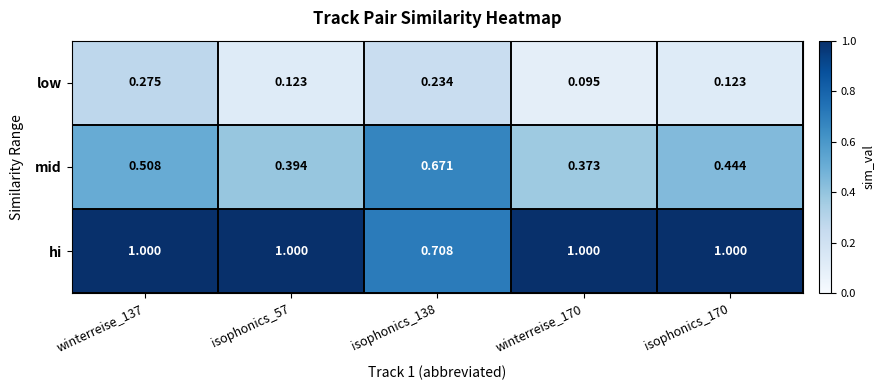

Which series changed the most between isophonics_138 and isophonics_170?

hi